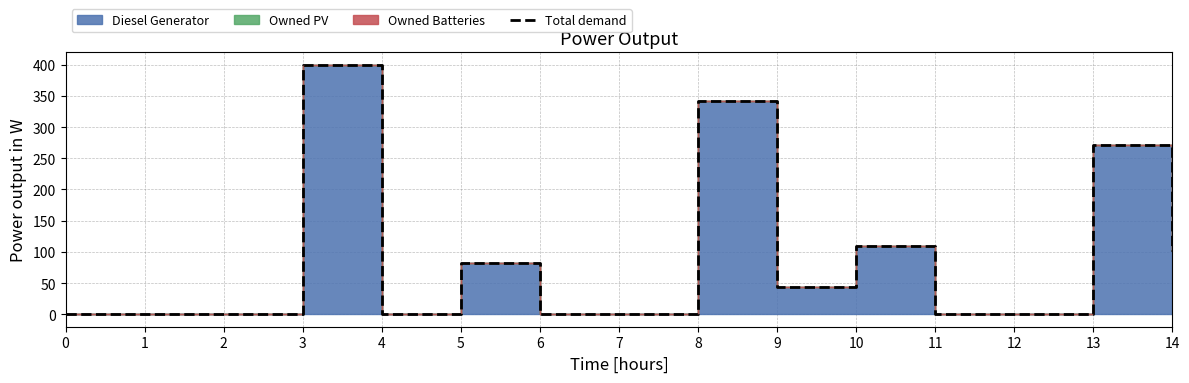

Reading left to right, transcribe all the data shown in this chart.

0=0	1=0	2=0	3=400	4=0	5=82	6=0	7=0	8=342	9=43	10=110	11=0	12=0	13=271	14=101